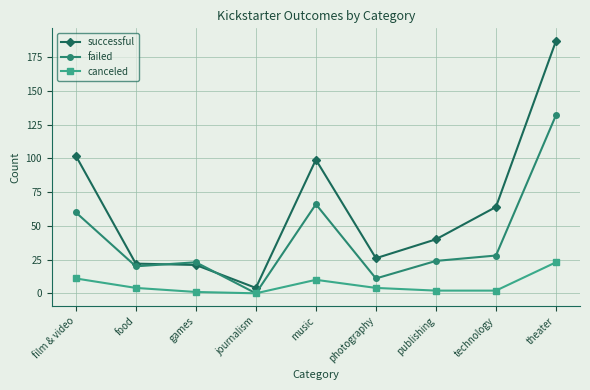

Which series has the largest total across all categories?

successful